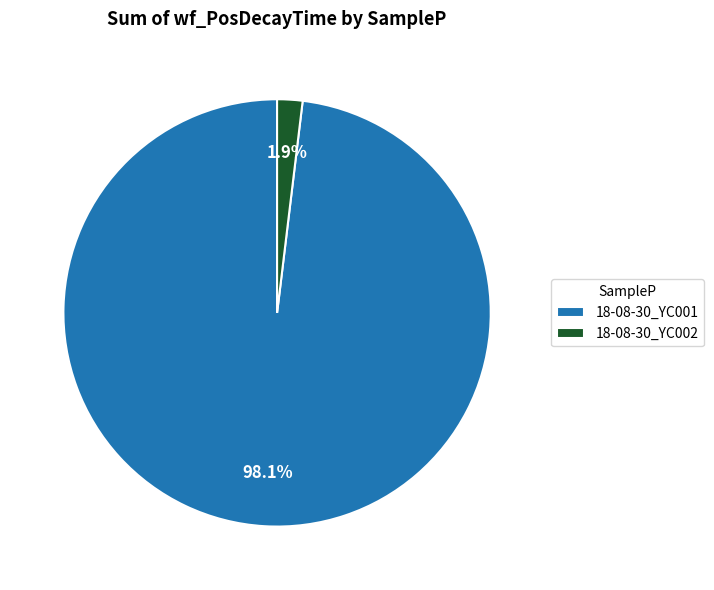

How many segments does this pie chart have?

2